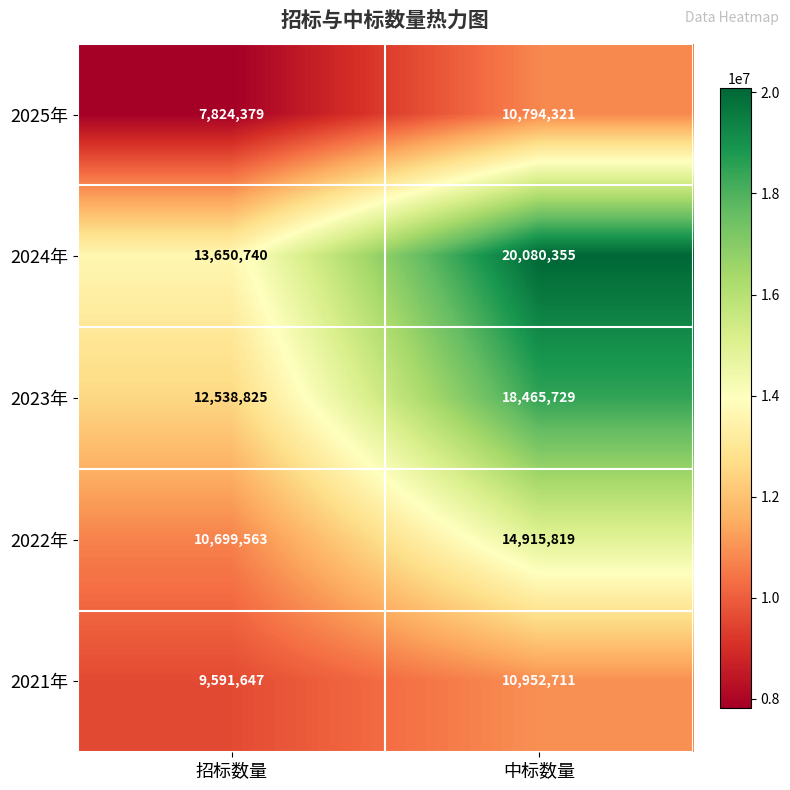

Reading right to left, what are all the values shown in this chart?

2025年: 中标数量=10794321	招标数量=7824379
2024年: 中标数量=20080355	招标数量=13650740
2023年: 中标数量=18465729	招标数量=12538825
2022年: 中标数量=14915819	招标数量=10699563
2021年: 中标数量=10952711	招标数量=9591647